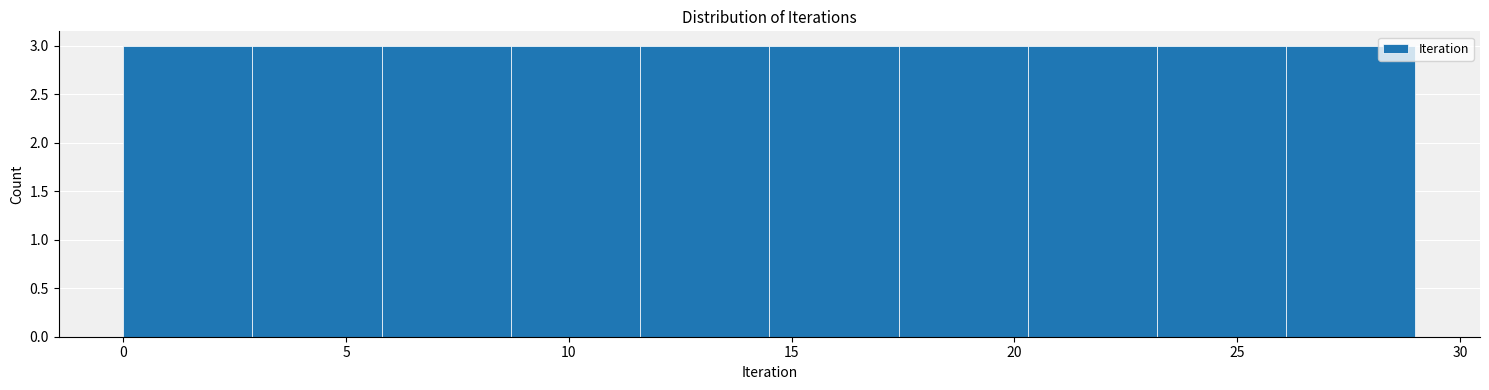

Reading left to right, list every bar in this chart as the range it spans on the x-axis followed by its height. Neither the bar edges nor the heights are printed on the chart, so give them approximately, as read against the axes.

0.0 to 2.9: 3
2.9 to 5.8: 3
5.8 to 8.7: 3
8.7 to 11.6: 3
11.6 to 14.5: 3
14.5 to 17.4: 3
17.4 to 20.3: 3
20.3 to 23.2: 3
23.2 to 26.1: 3
26.1 to 29.0: 3